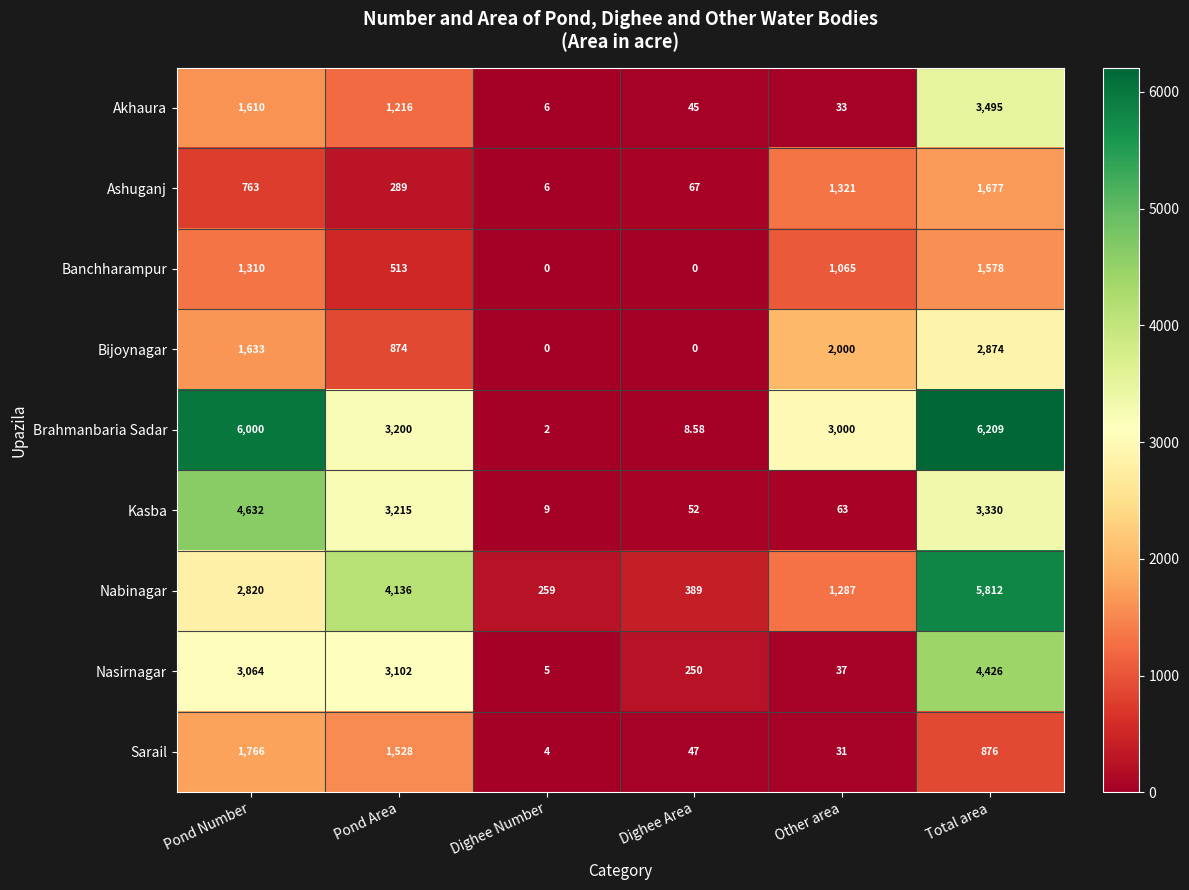

List the labels in order of Akhaura value, smallest first.

Dighee Number, Other area, Dighee Area, Pond Area, Pond Number, Total area